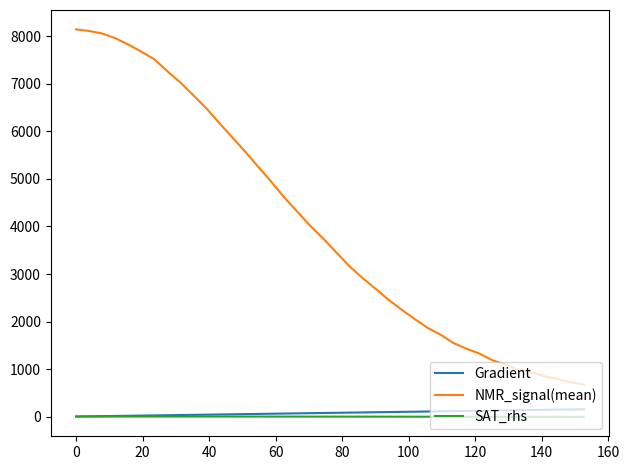

Which series has the largest range (max minus min)?

NMR_signal(mean)